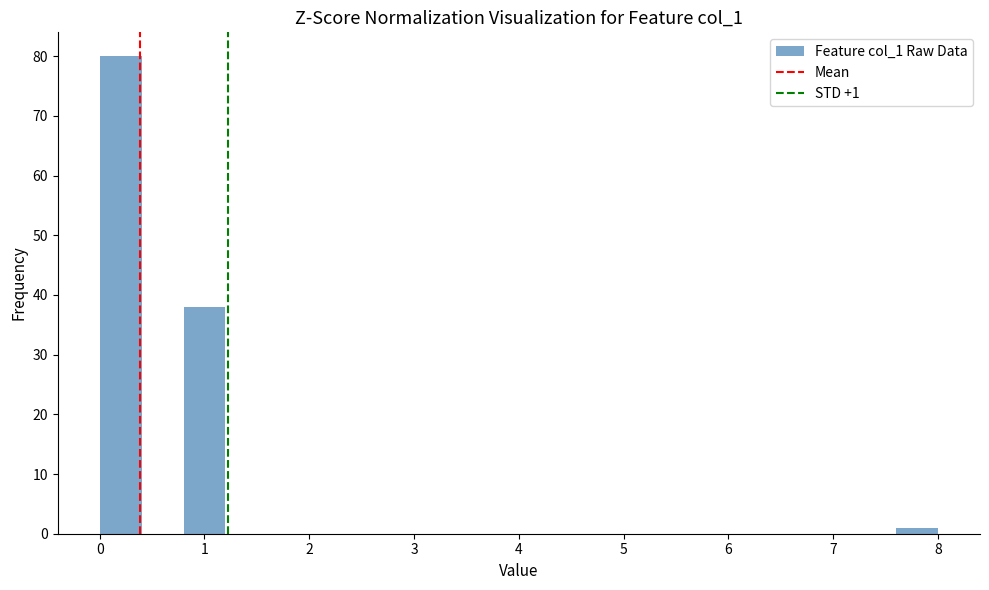

Which range on the x-axis has the tallest bar?

0.0 to 0.4